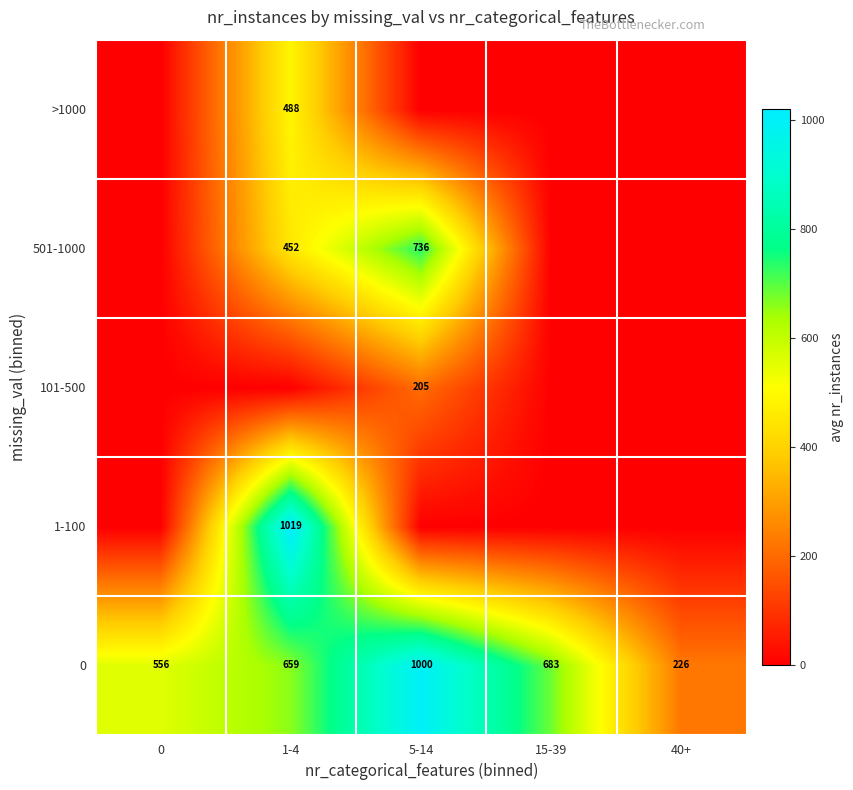

Rank the categories by 0 value from highest to lowest.

5-14, 15-39, 1-4, 0, 40+